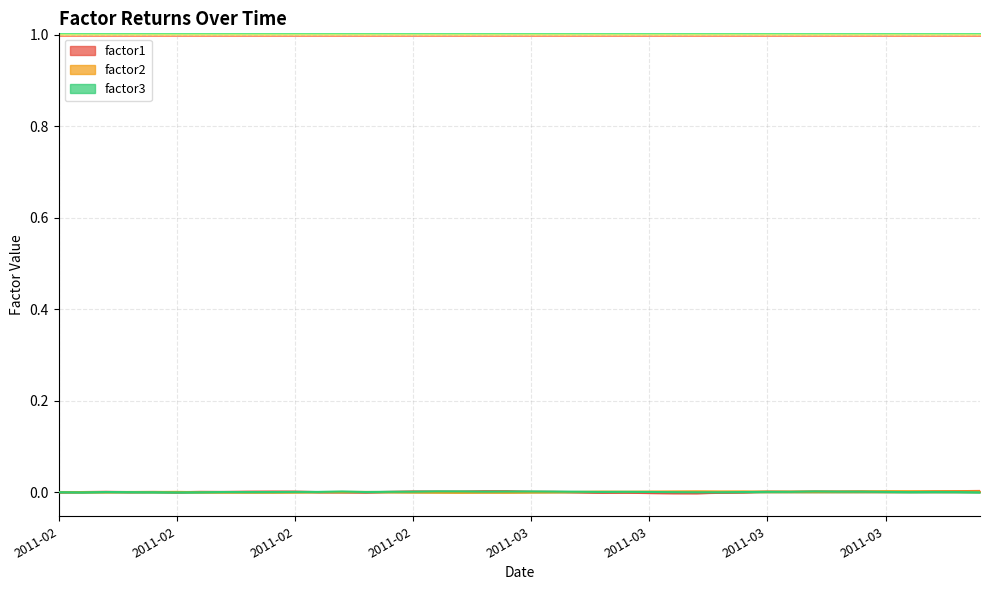

Where is the first local minimum for factor1?

2011-02-09